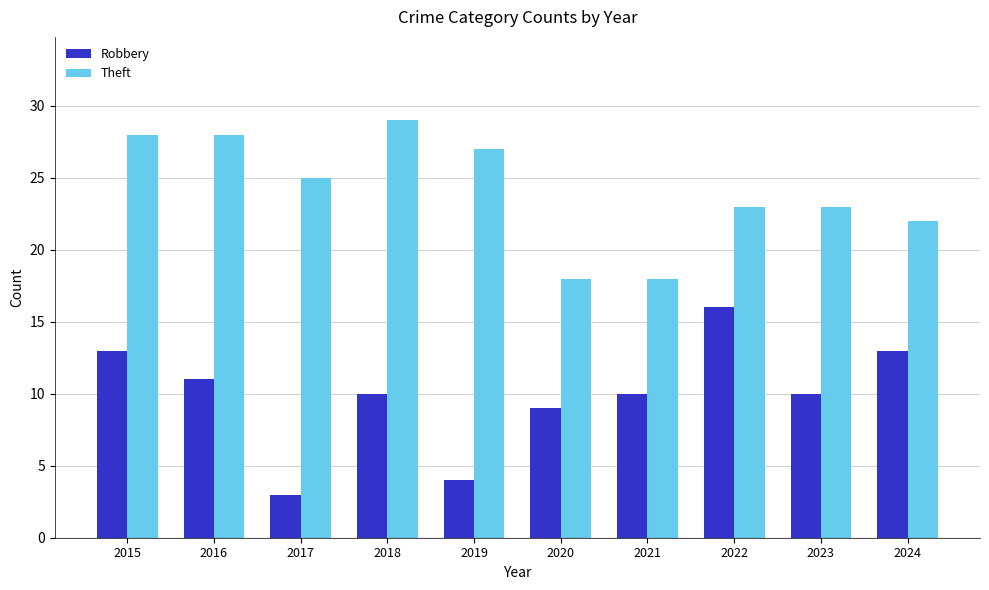

At which category does the chart reach its minimum across all series?

2017